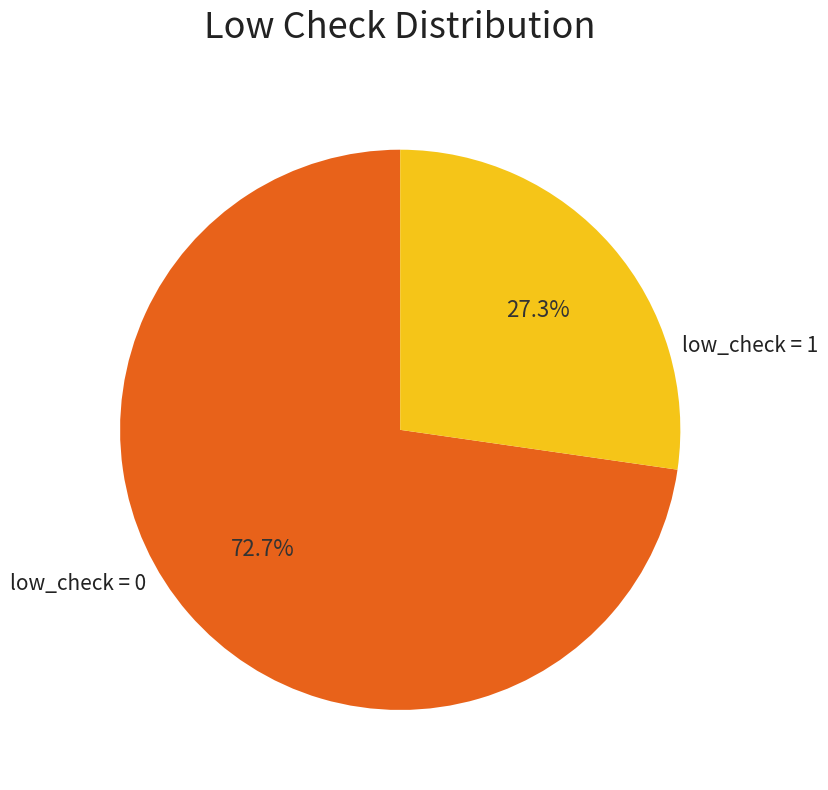

Does any single category account for the majority?

Yes